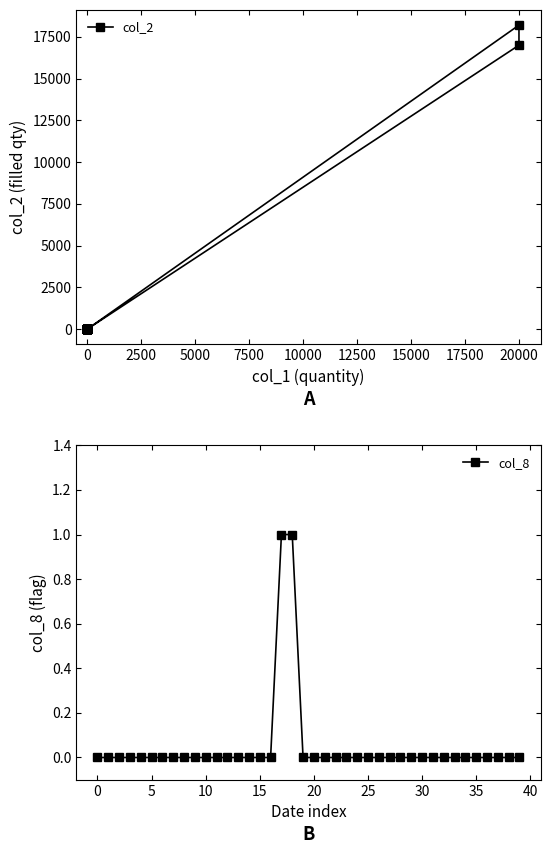

The col_8 series shows 0 at 24. True or false?

True